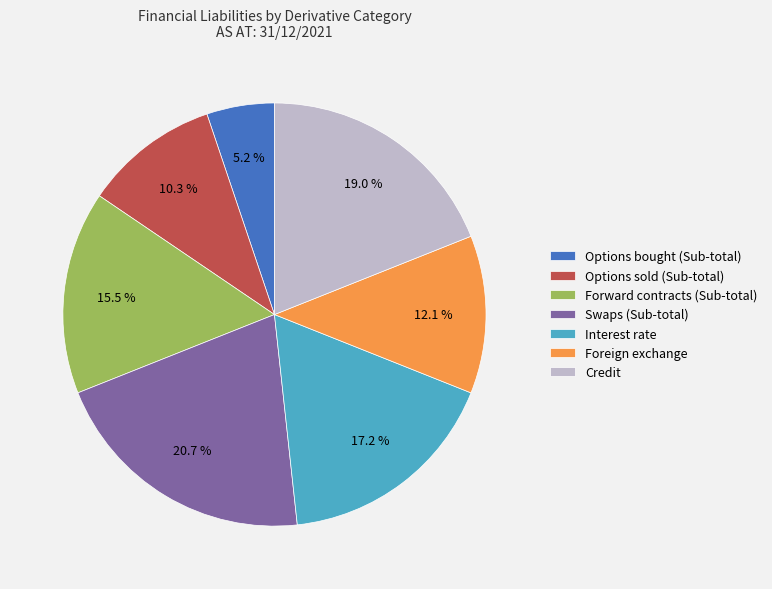

Does Options sold (Sub-total) represent more than half of the total?

No